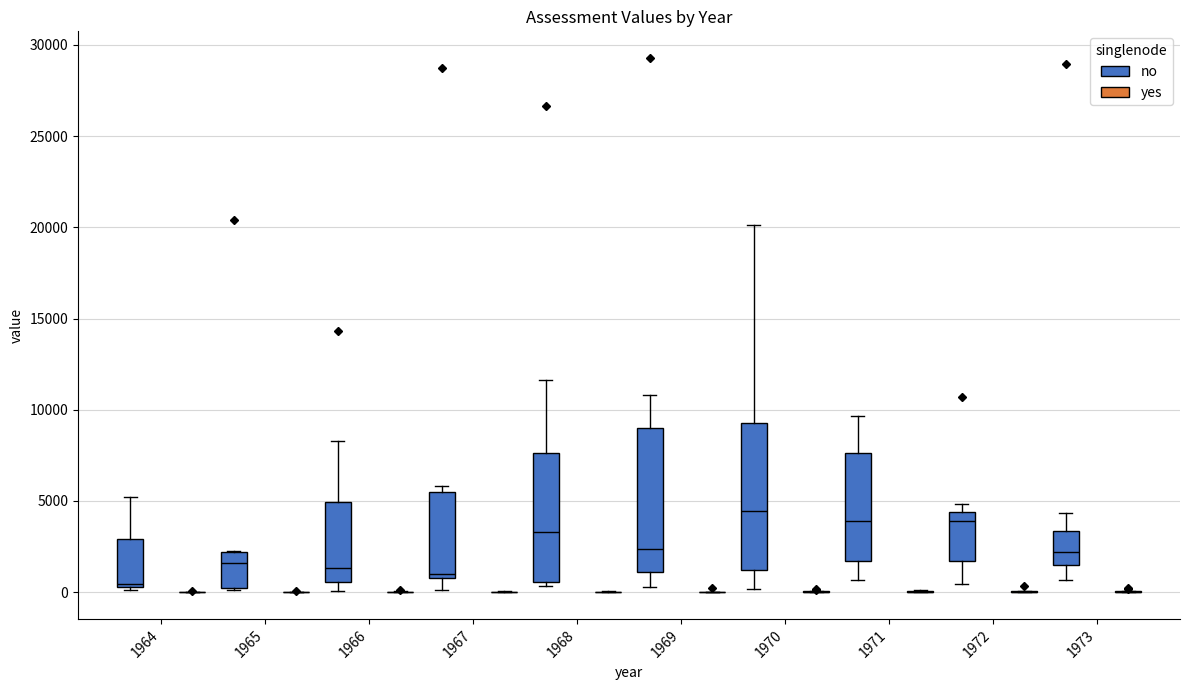

Reading left to right, transcribe this box plot: for each box, give where its median line is, the range the box spans, and where its two whiskers end, as read against the y-axis. The values are not printed on the chart, so give them approximately, as read against the axis.

1964 (no): median 500 (just above the box's lower edge), box 500 to 3000, whiskers 0 to 5000
1964 (yes): box collapsed to a line at 0, whiskers 0 to 0
1965 (no): median 1500, box 0 to 2000, whiskers 0 to 2500
1965 (yes): box collapsed to a line at 0, whiskers 0 to 0
1966 (no): median 1500, box 500 to 5000, whiskers 0 to 8500
1966 (yes): box collapsed to a line at 0, whiskers 0 to 0
1967 (no): median 1000 (just above the box's lower edge), box 1000 to 5500, whiskers 0 to 6000
1967 (yes): box collapsed to a line at 0, whiskers 0 to 0
1968 (no): median 3500, box 500 to 7500, whiskers 500 (just below the box's lower edge) to 11500
1968 (yes): box collapsed to a line at 0, whiskers 0 to 0
1969 (no): median 2500, box 1000 to 9000, whiskers 500 to 11000
1969 (yes): box collapsed to a line at 0, whiskers 0 to 0
1970 (no): median 4500, box 1000 to 9500, whiskers 0 to 20000
1970 (yes): box collapsed to a line at 0, whiskers 0 to 0
1971 (no): median 4000, box 1500 to 7500, whiskers 500 to 9500
1971 (yes): box collapsed to a line at 0, whiskers 0 to 0
1972 (no): median 4000, box 1500 to 4500, whiskers 500 to 5000
1972 (yes): box collapsed to a line at 0, whiskers 0 to 0
1973 (no): median 2000, box 1500 to 3500, whiskers 500 to 4500
1973 (yes): box collapsed to a line at 0, whiskers 0 to 0